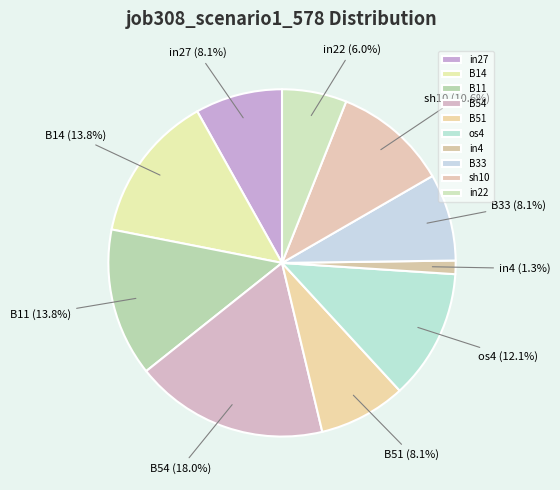

Which slice is the smallest?

in4